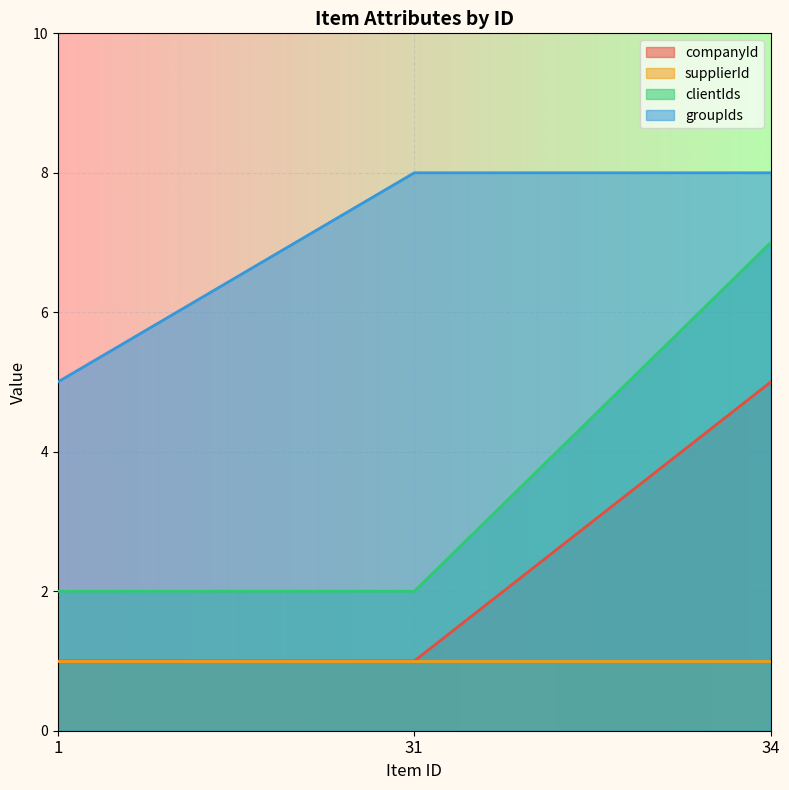

What is the sum of all companyId values?

7